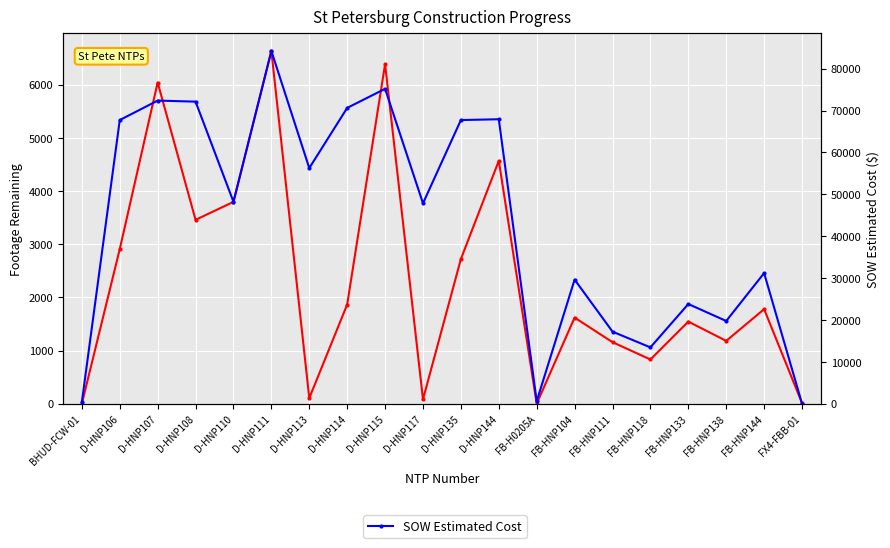

True or false: Footage Remaining and SOW Estimated Cost intersect in this chart.

True